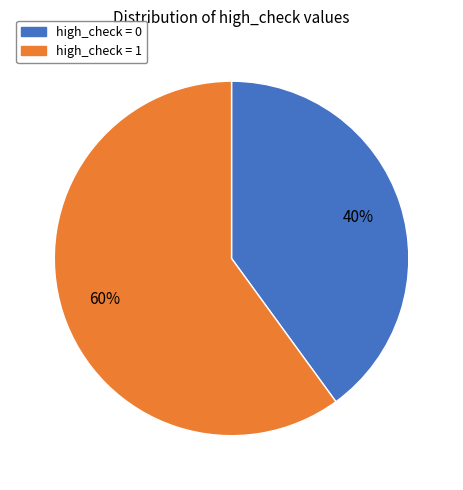

Which slice is the largest?

high_check = 1